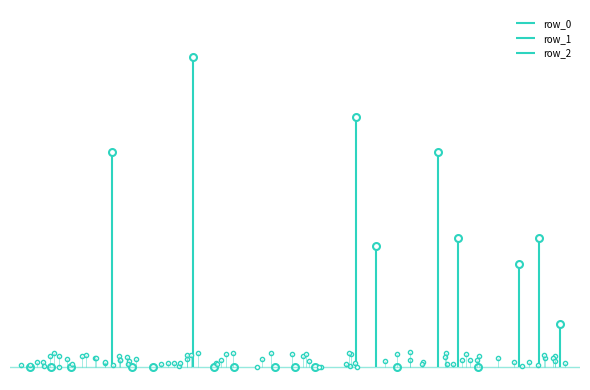

What is the value of the row_0 point at the 5th from the left?

98.6